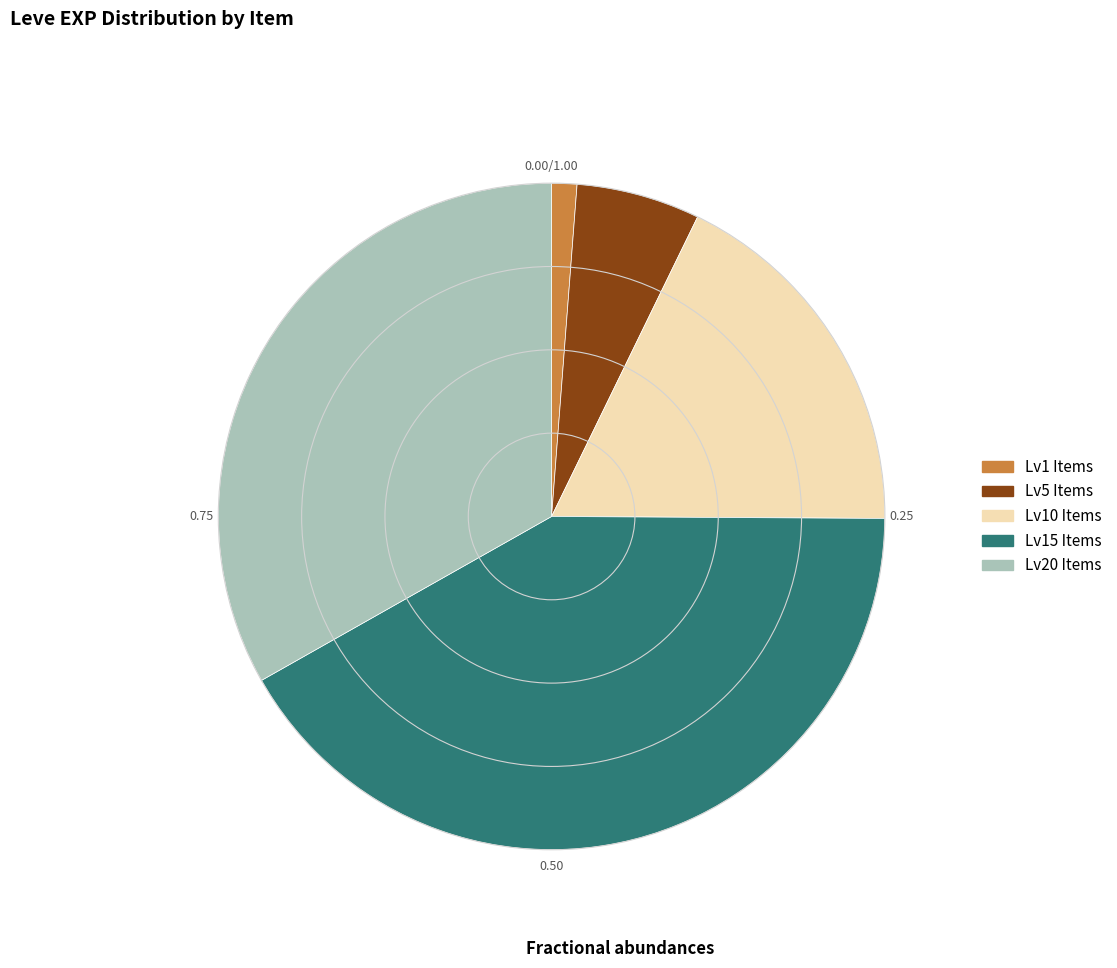

Is there any slice that represents more than half of the pie?

No